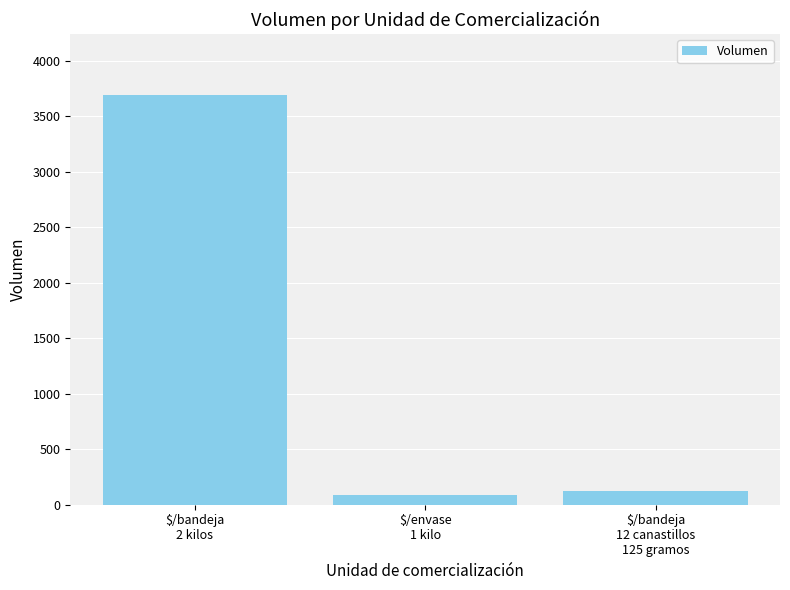

Where does the data first go above 126?

$/bandeja
2 kilos